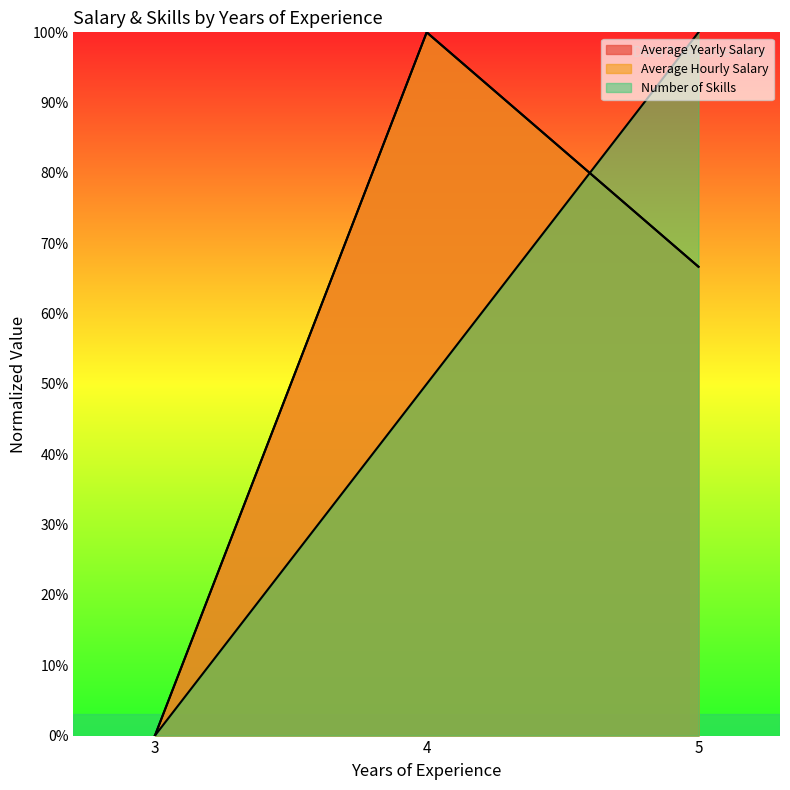

Reading right to left, extract all data points from this chart.

Average Yearly Salary: 5=66.7	4=100.0	3=0.0
Average Hourly Salary: 5=66.7	4=100.0	3=0.0
Number of Skills: 5=100.0	4=50.0	3=0.0